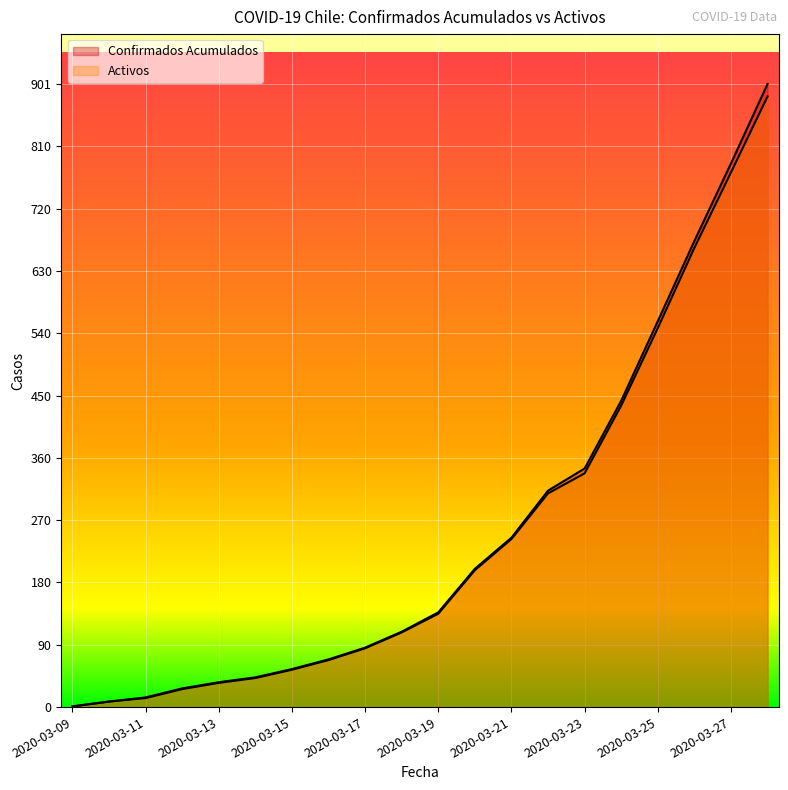

Reading right to left, extract all data points from this chart.

Confirmados Acumulados: 2020-03-28=901	2020-03-27=786	2020-03-26=674	2020-03-25=558	2020-03-24=443	2020-03-23=345	2020-03-22=313	2020-03-21=245	2020-03-20=200	2020-03-19=137	2020-03-18=109	2020-03-17=86	2020-03-16=69	2020-03-15=55	2020-03-14=43	2020-03-13=36	2020-03-12=27	2020-03-11=14	2020-03-10=8	2020-03-09=1
Activos: 2020-03-28=883	2020-03-27=773	2020-03-26=664	2020-03-25=548	2020-03-24=436	2020-03-23=338	2020-03-22=309	2020-03-21=243	2020-03-20=198	2020-03-19=135	2020-03-18=108	2020-03-17=85	2020-03-16=68	2020-03-15=54	2020-03-14=42	2020-03-13=35	2020-03-12=26	2020-03-11=13	2020-03-10=8	2020-03-09=1